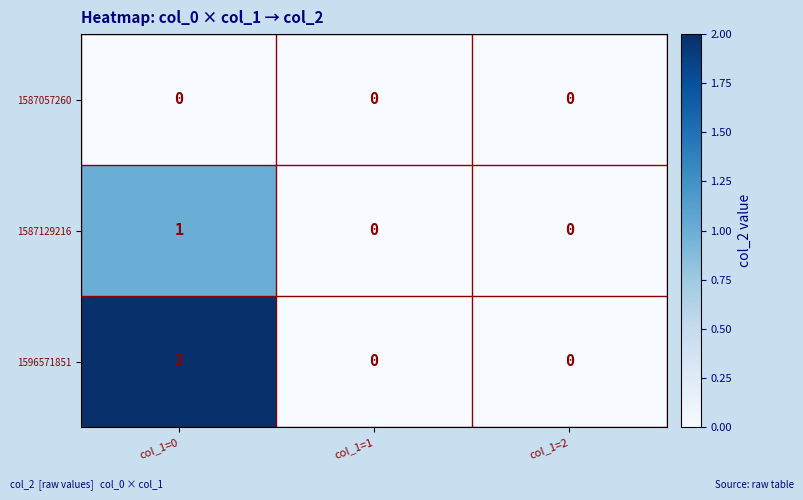

Reading left to right, extract all data points from this chart.

1587057260: col_1=0=0	col_1=1=0	col_1=2=0
1587129216: col_1=0=1	col_1=1=0	col_1=2=0
1596571851: col_1=0=2	col_1=1=0	col_1=2=0